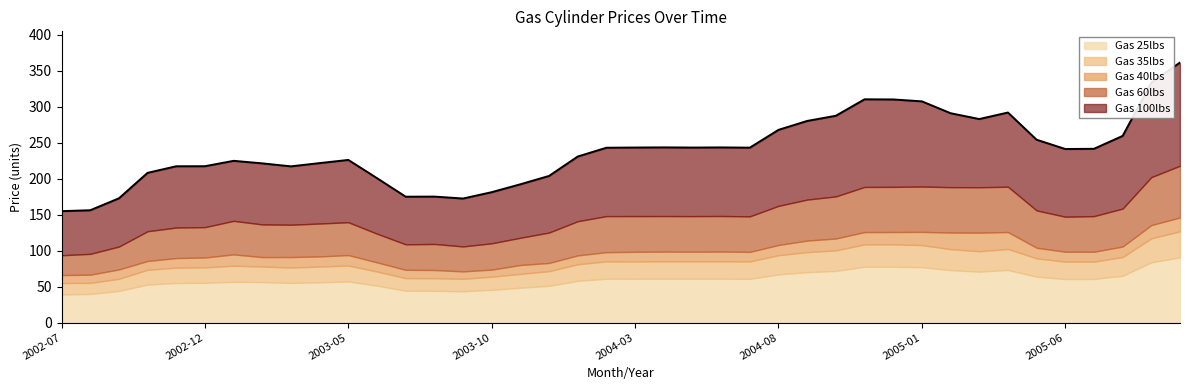

True or false: Gas 40lbs and Gas 100lbs cross at least once.

False